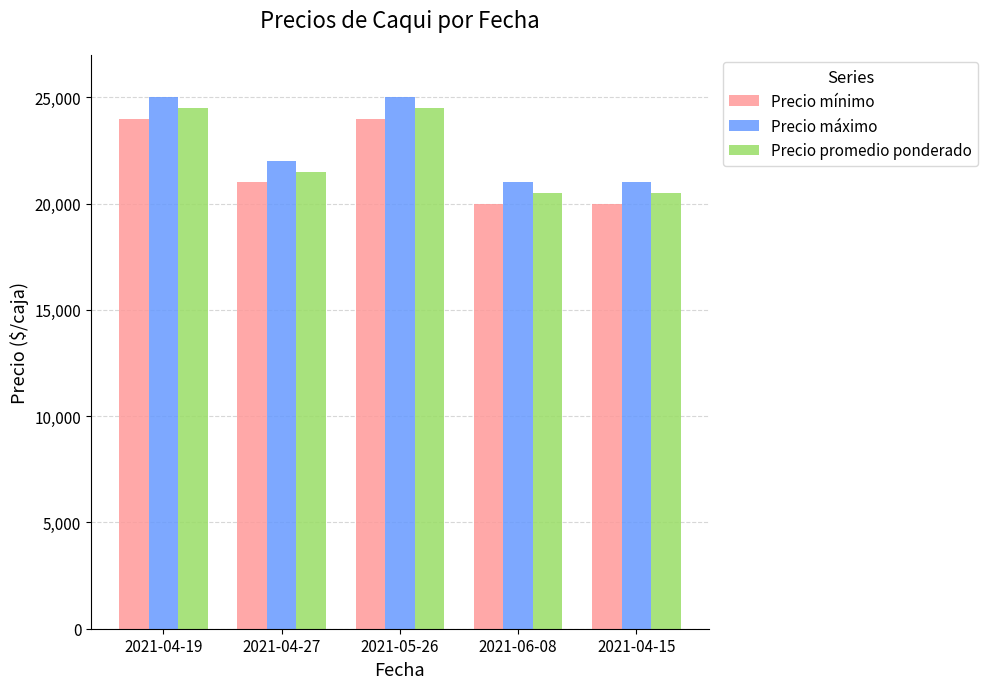

How many series are shown in this chart?

3